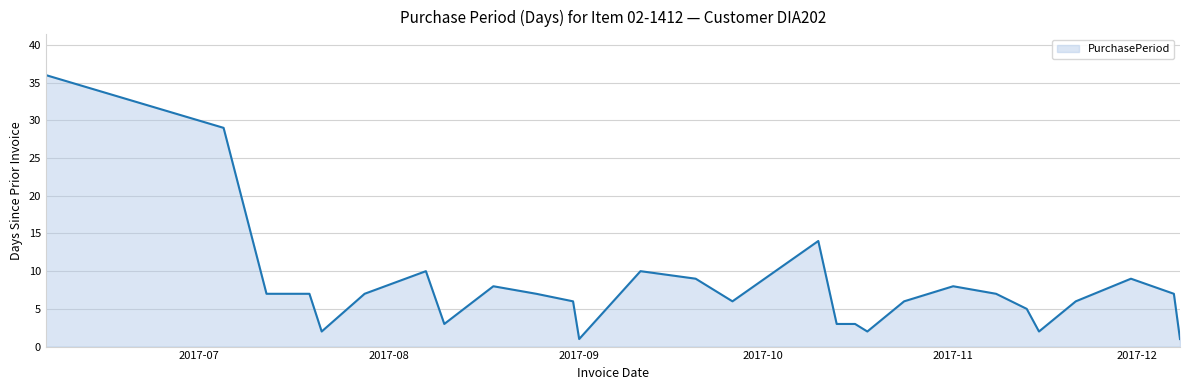

What is the difference between the maximum and minimum values?

35